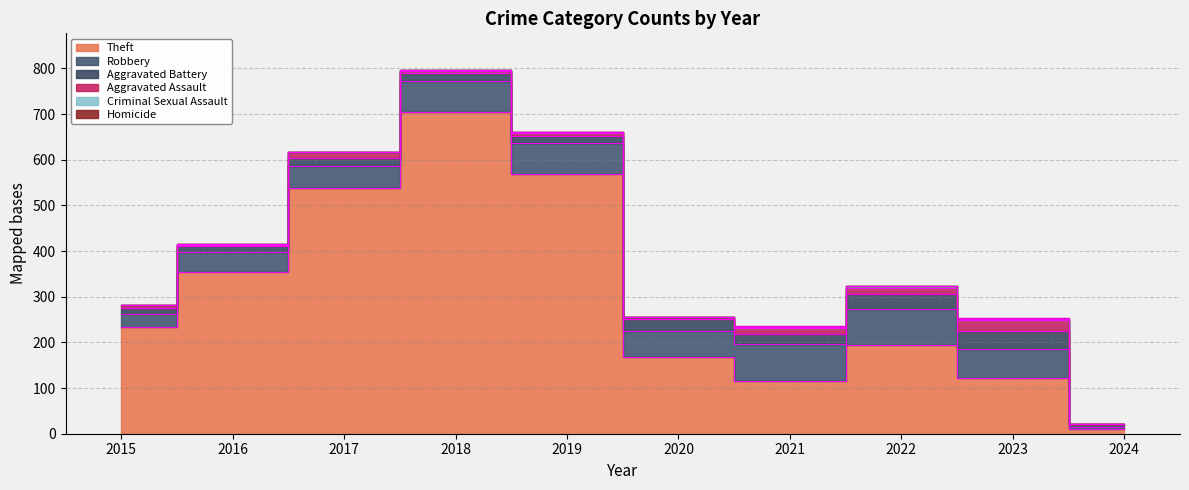

True or false: Aggravated Battery and Criminal Sexual Assault cross at least once.

False